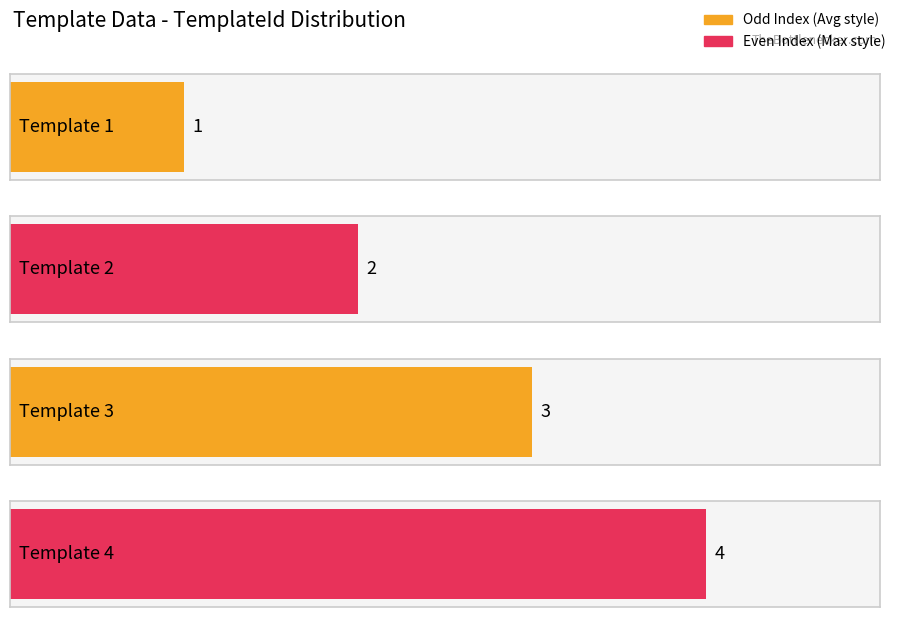

Approximately how many times larger is the value at Template 2 compared to Template 4?

0.5